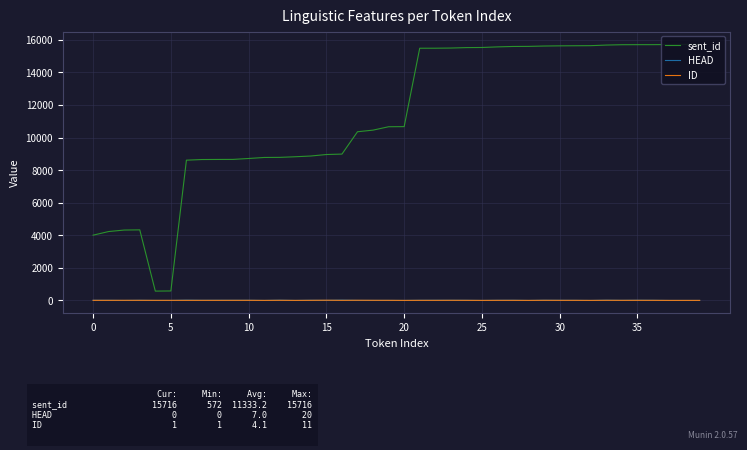

How many lines are shown in the chart?

3